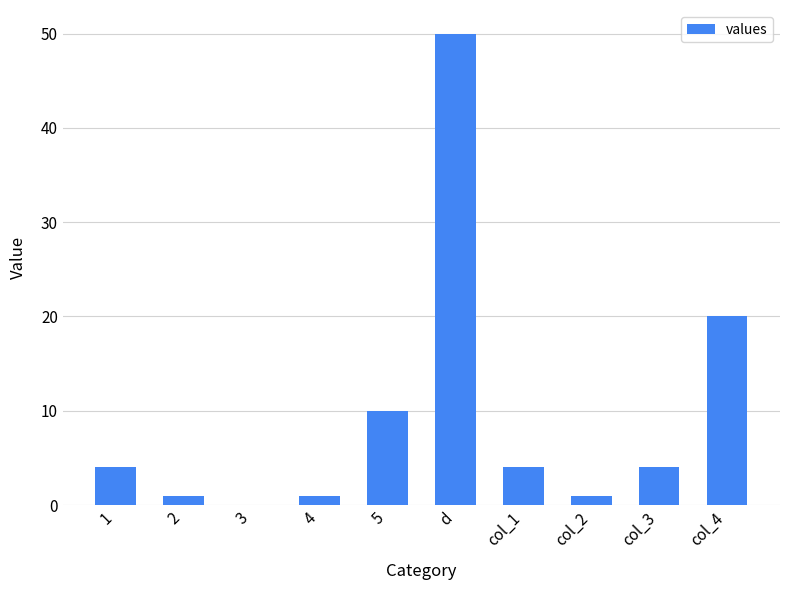

Is it true that the value at col_1 is 4?

True